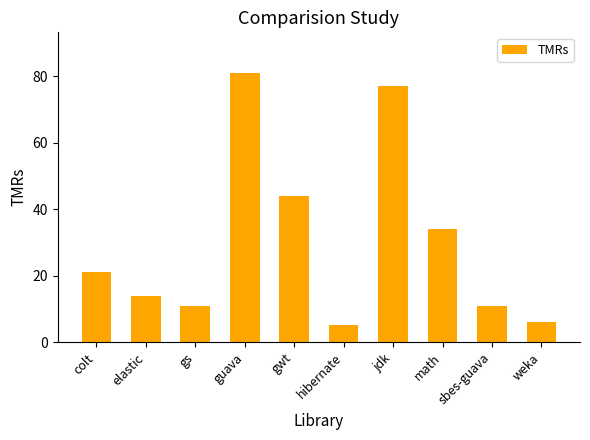

Read the value at guava.

81